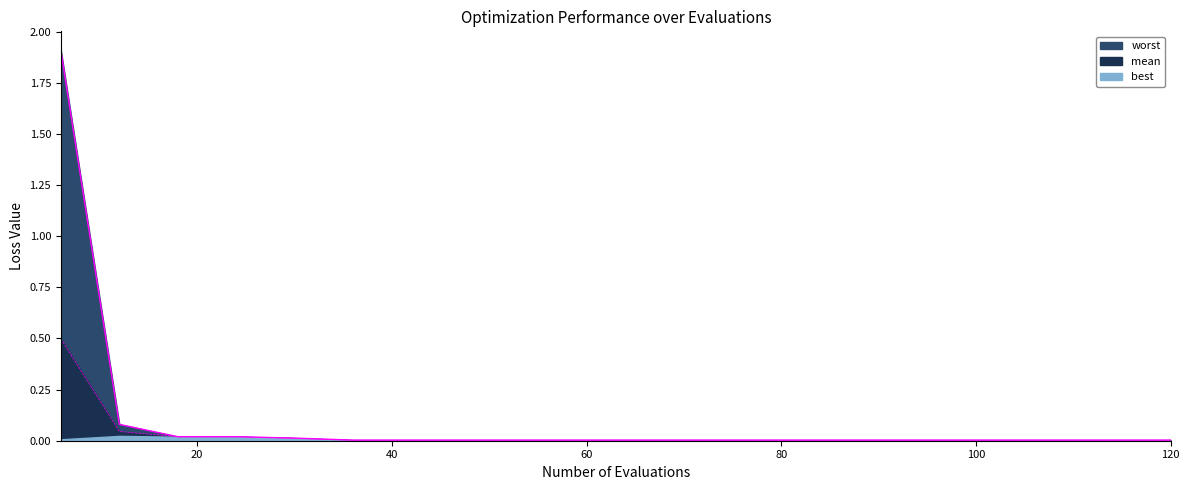

At which label does worst reach its minimum?

100